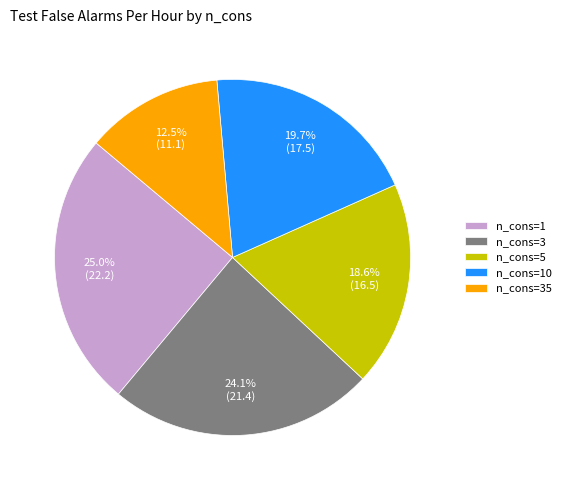

What is the ratio of the value at n_cons=3 to the value at n_cons=5?

1.3